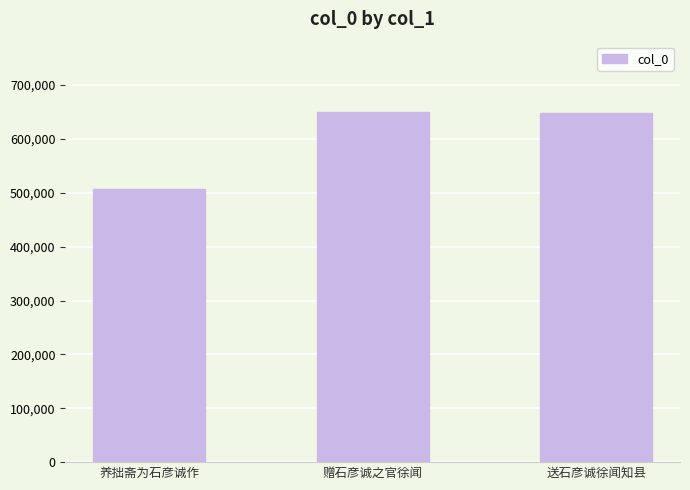

What is the difference between the second highest and minimum values?

141174